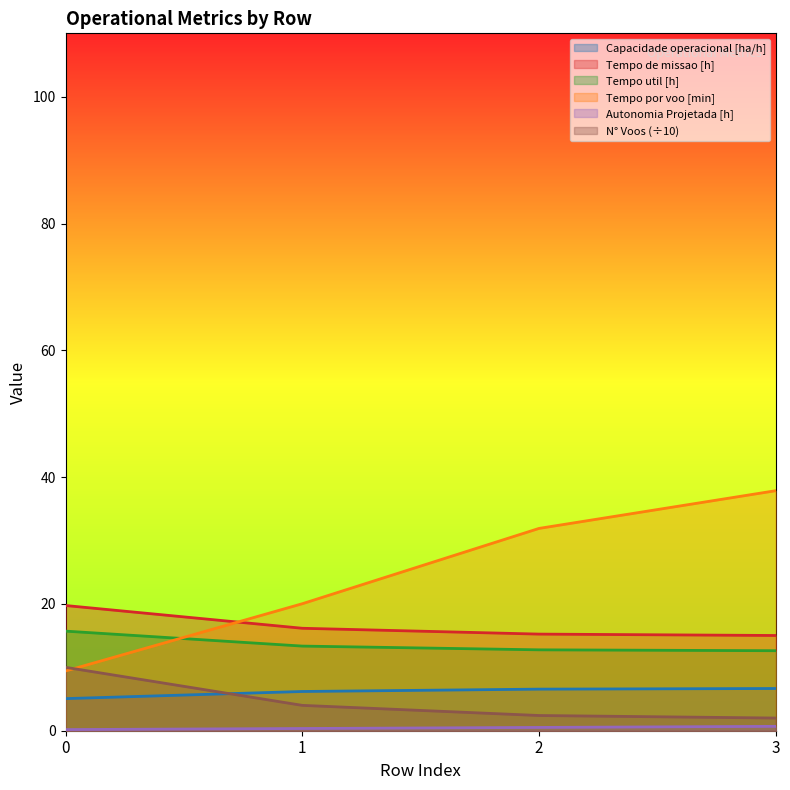

True or false: Tempo de missao [h] and Tempo util [h] intersect in this chart.

False